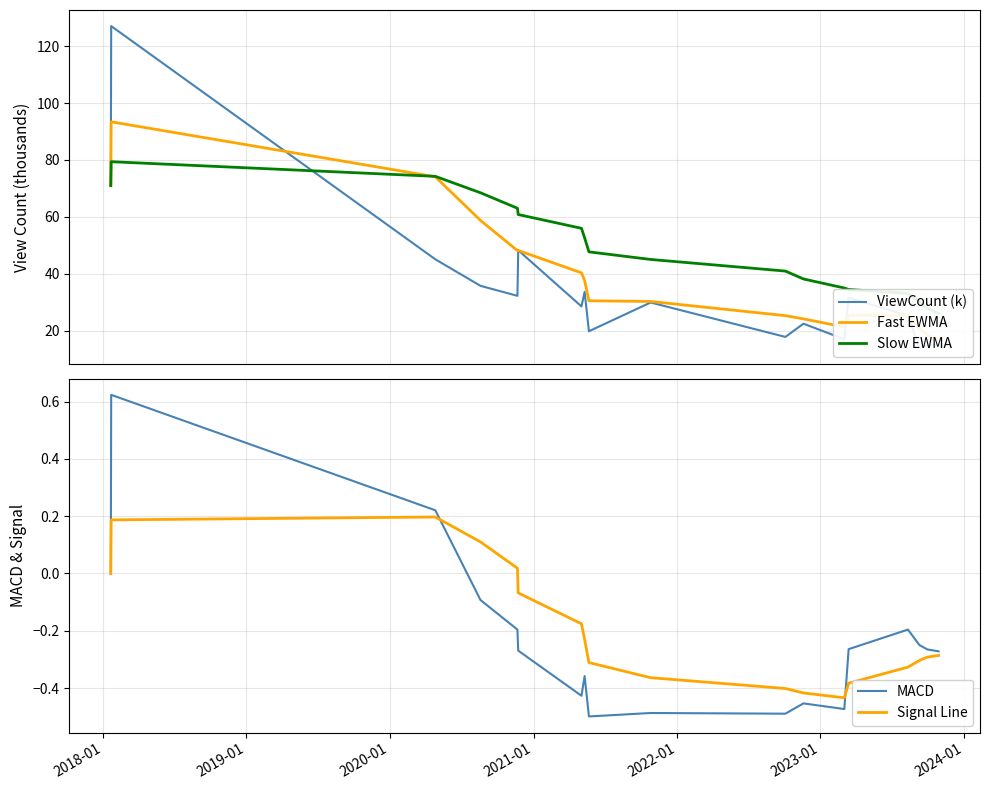

What is the highest value of the MACD series?

0.6